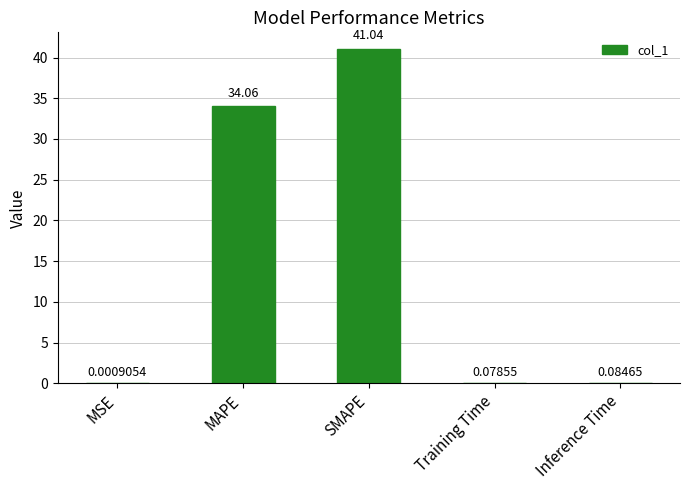

Are the bars grouped side by side (vs. stacked)?

No